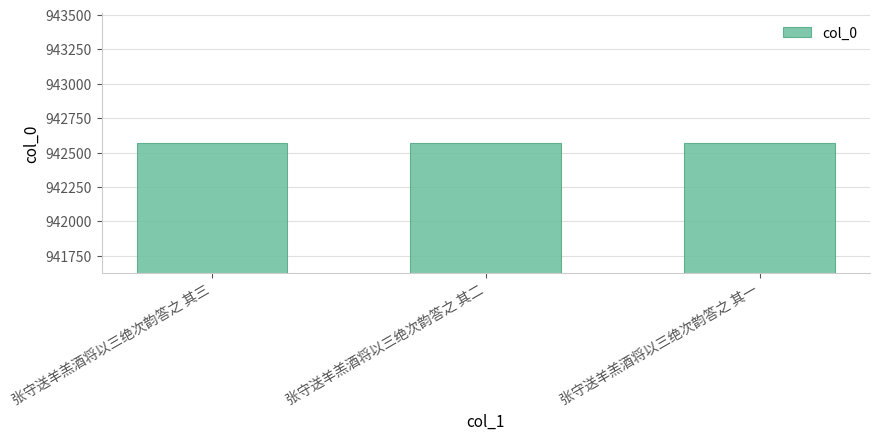

Count the number of categories in the chart.

3